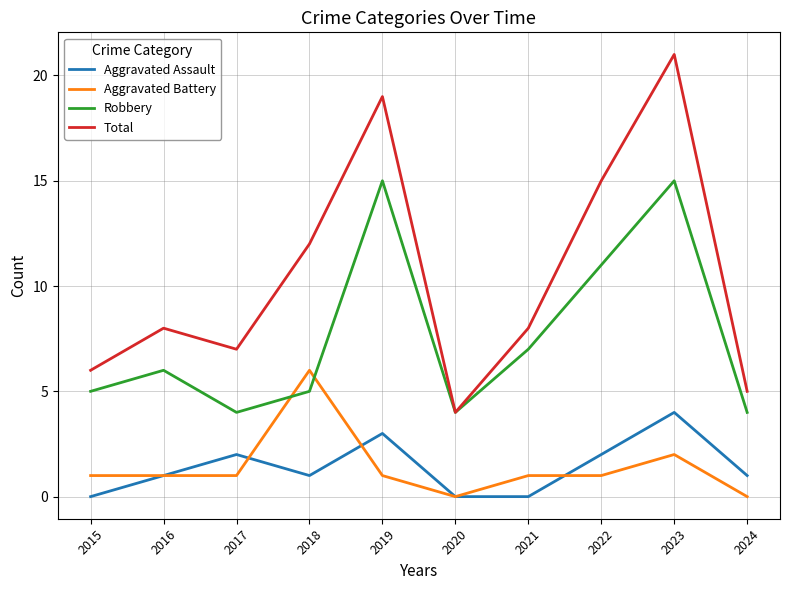

Which series has the largest range (max minus min)?

Total